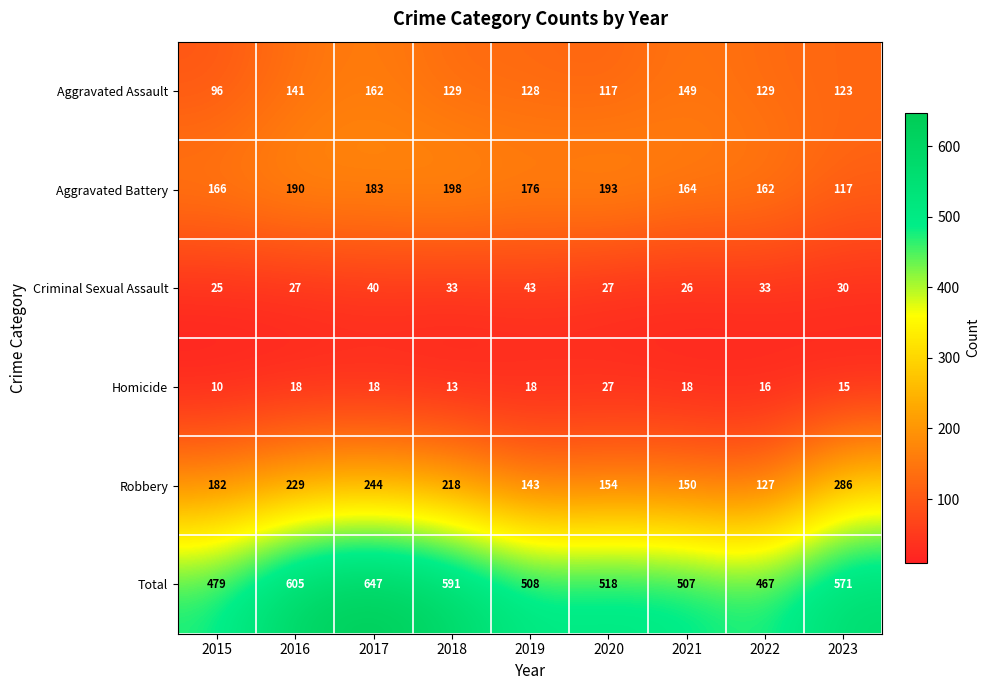

How many data points does each series have?

9